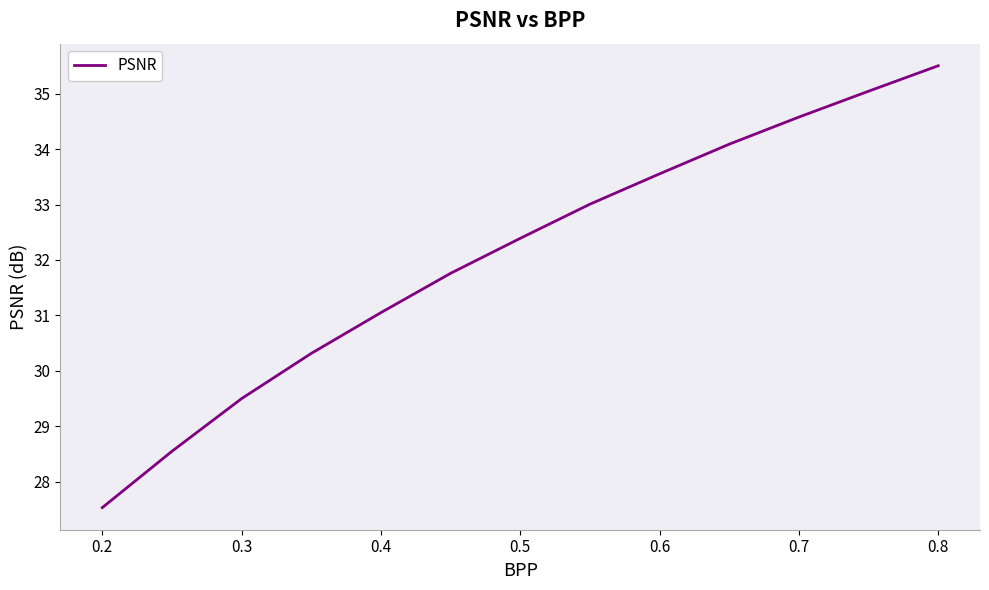

Reading left to right, what are all the values shown in this chart?

27.5	28.5	29.5	30.3	31.0	31.8	32.4	33.0	33.6	34.1	34.6	35.0	35.5